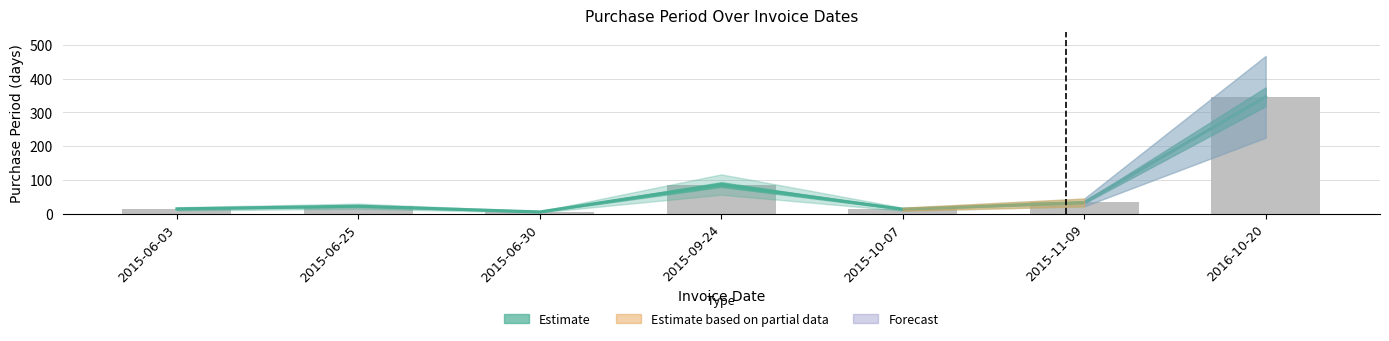

True or false: the data shows 14 at 2015-06-03.

True